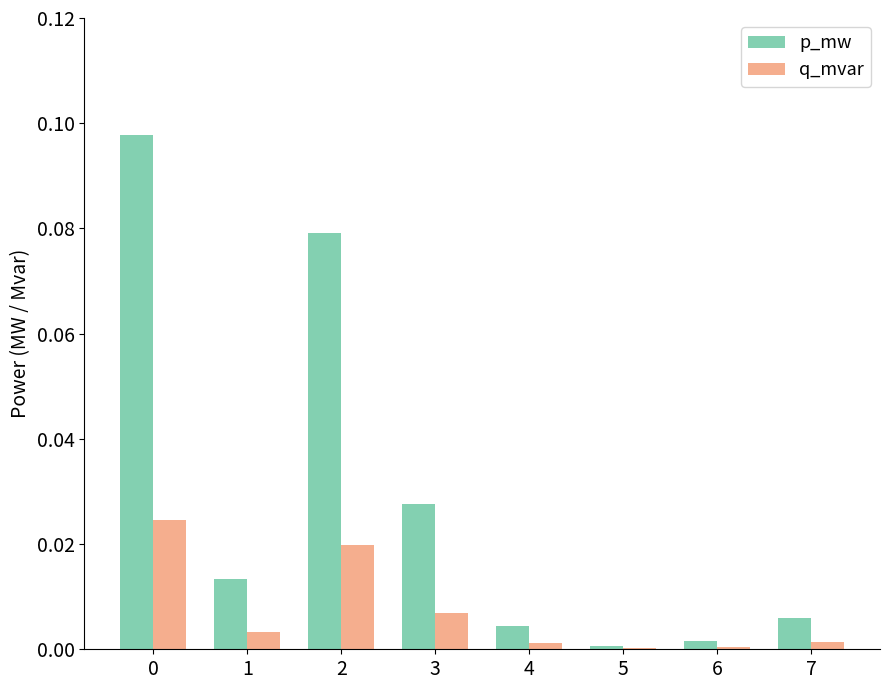

How many groups of bars are there?

8